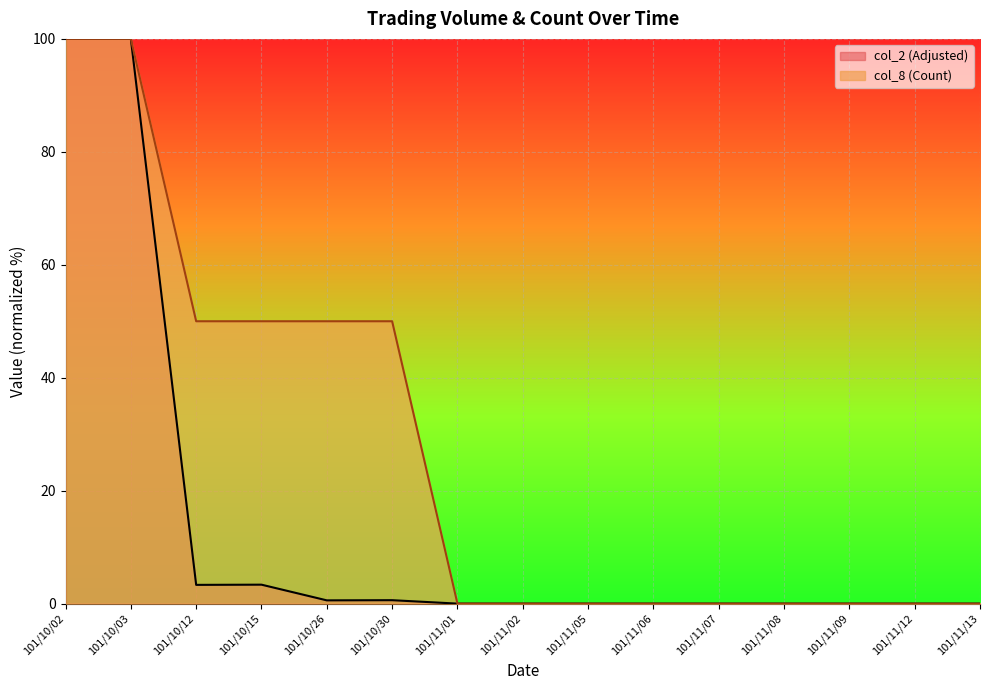

Reading left to right, list all the values displayed in this chart.

col_2 (Adjusted): 100.0	100.0	3.3	3.4	0.6	0.6	0.0	0.0	0.0	0.0	0.0	0.0	0.0	0.0	0.0
col_8 (Count): 100.0	100.0	50.0	50.0	50.0	50.0	0.0	0.0	0.0	0.0	0.0	0.0	0.0	0.0	0.0